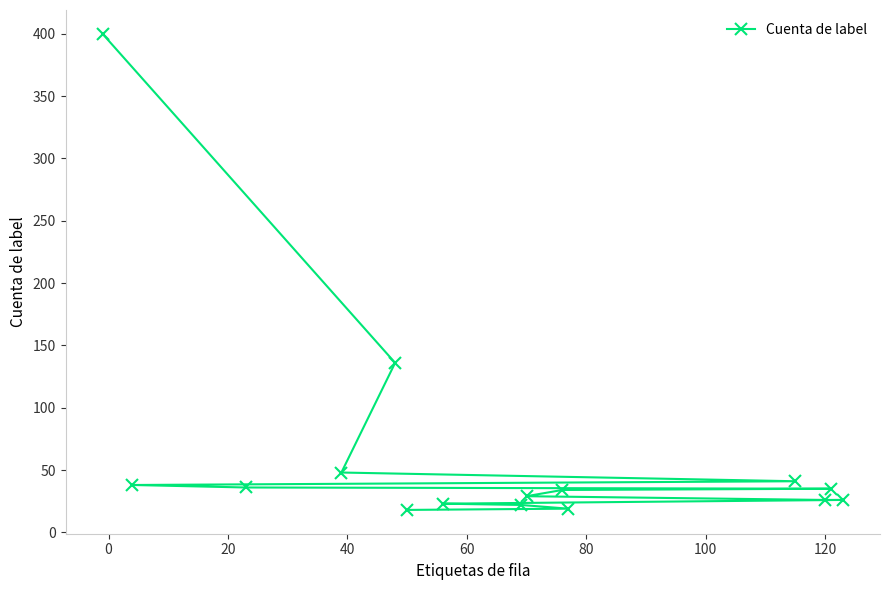

What is the value of the 4th point from the left?

48